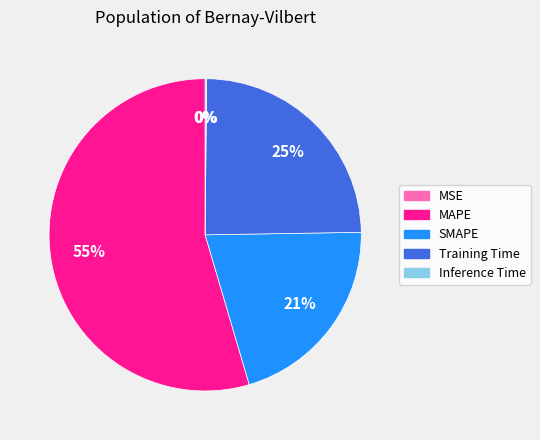

Does any single category account for the majority?

Yes